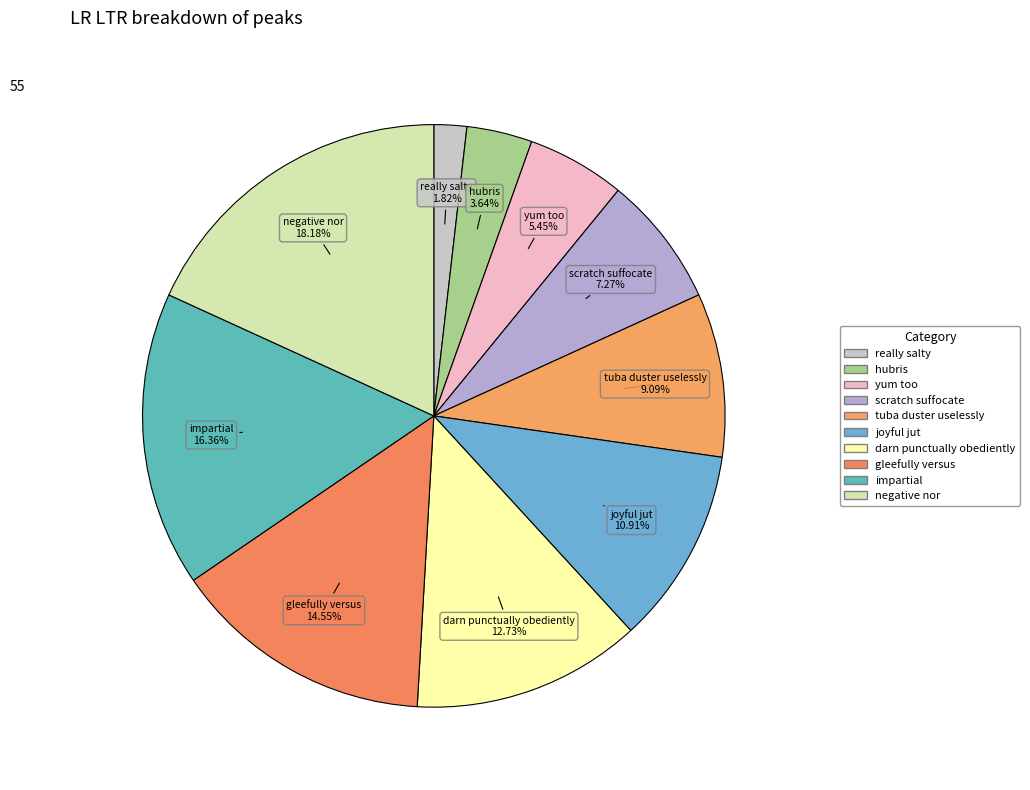

Count the number of slices in the pie.

10